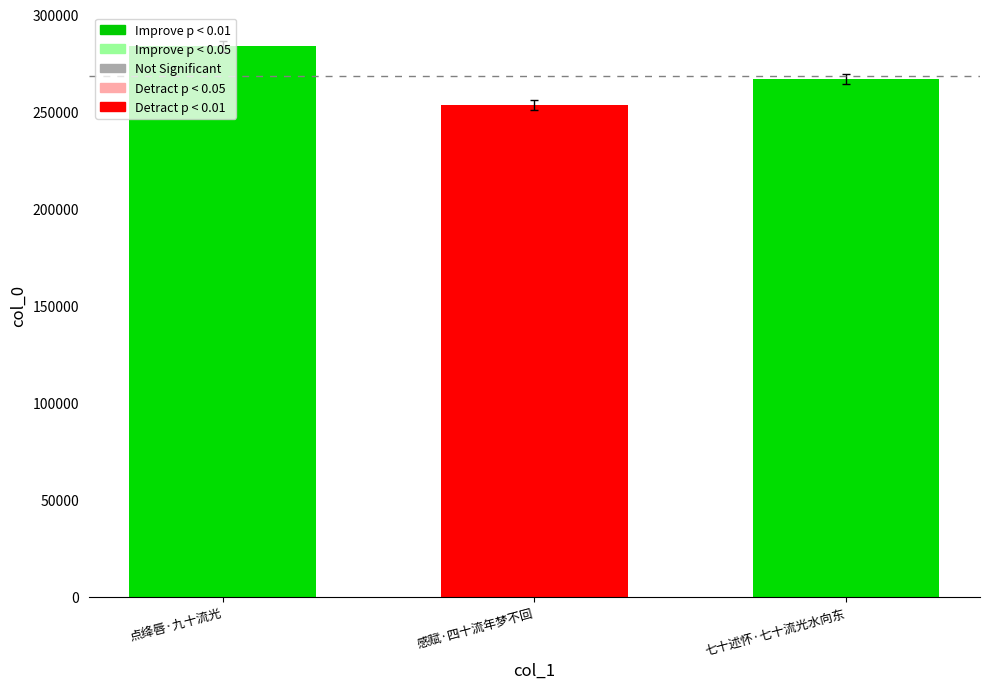

Reading left to right, transcribe all the data shown in this chart.

点绛唇·九十流光=283833	感赋·四十流年梦不回=253602	七十述怀·七十流光水向东=266974